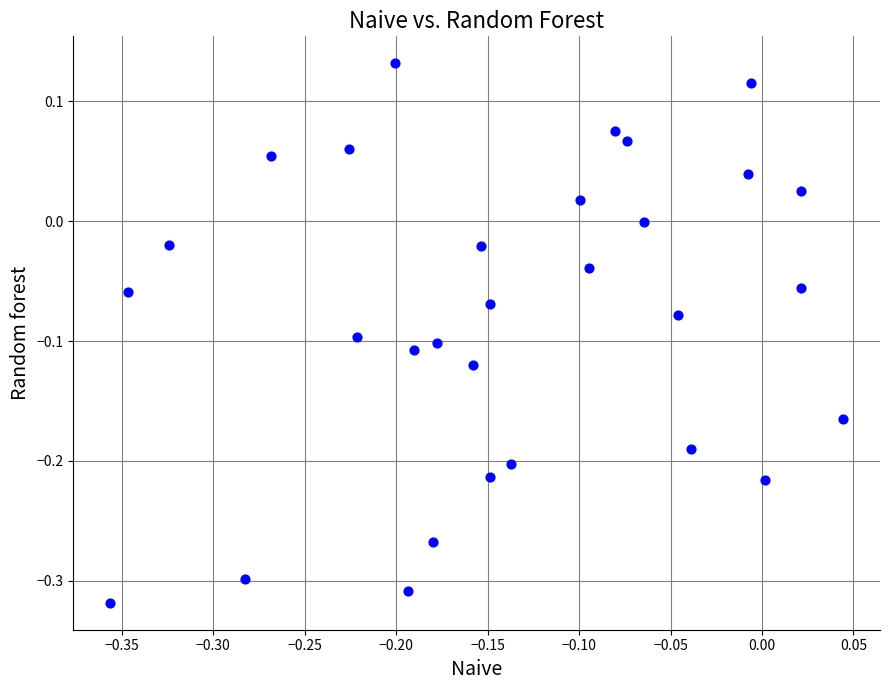

What is the range of Y values (max minus min)?

0.4